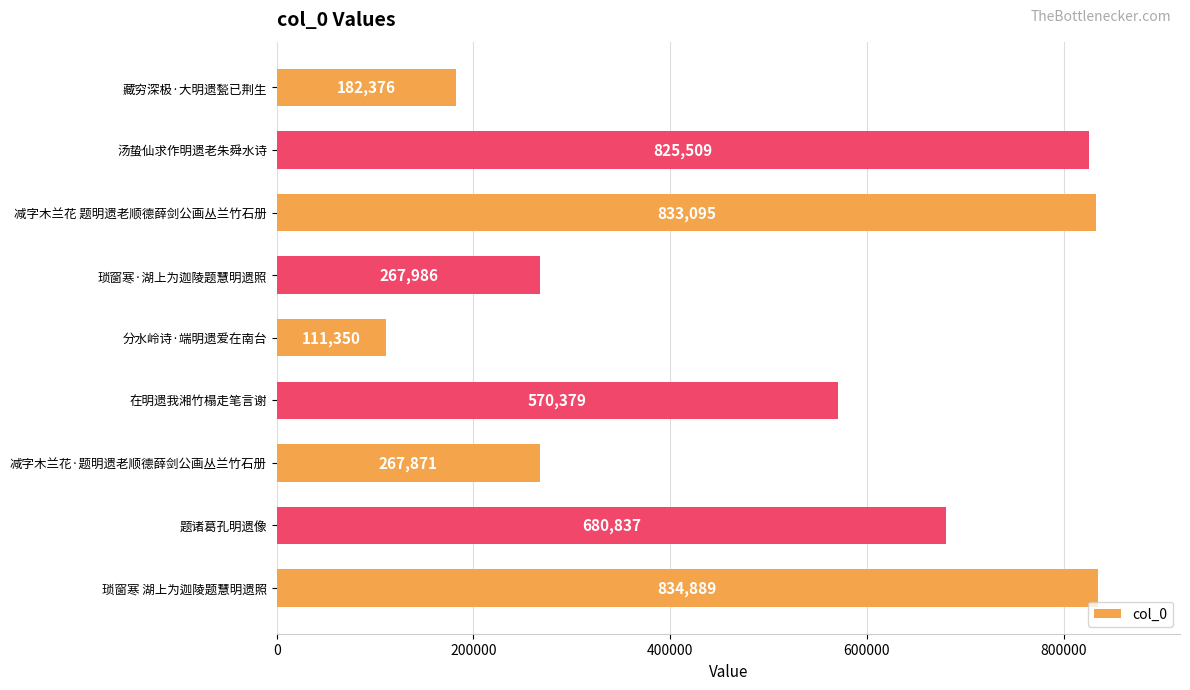

What is the average value?

508255